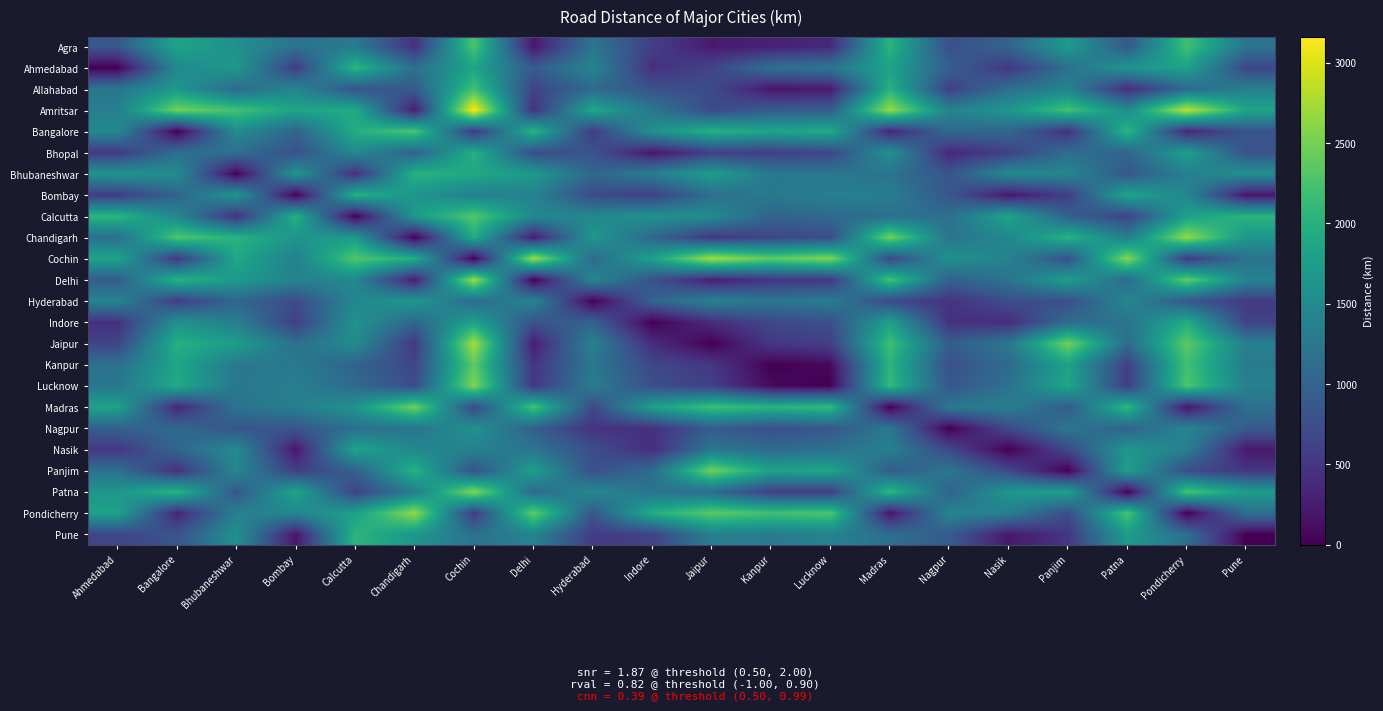

Between Nasik and Pune, which is larger?

Pune